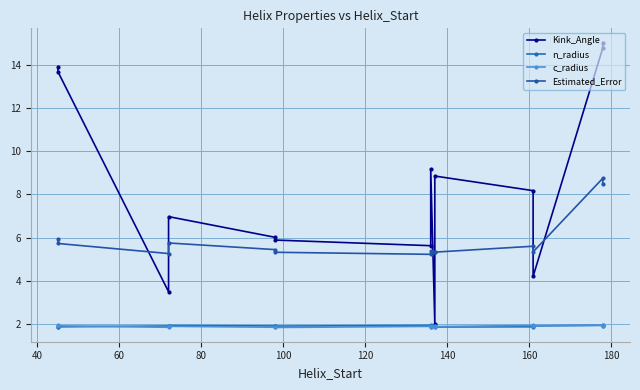

What is the approximate value of Estimated_Error at 80?

5.8